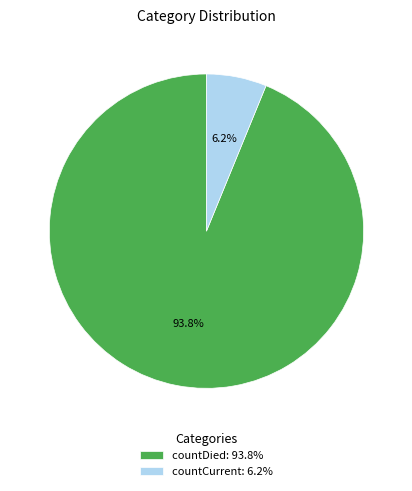

Which category has the biggest portion of the pie?

countDied